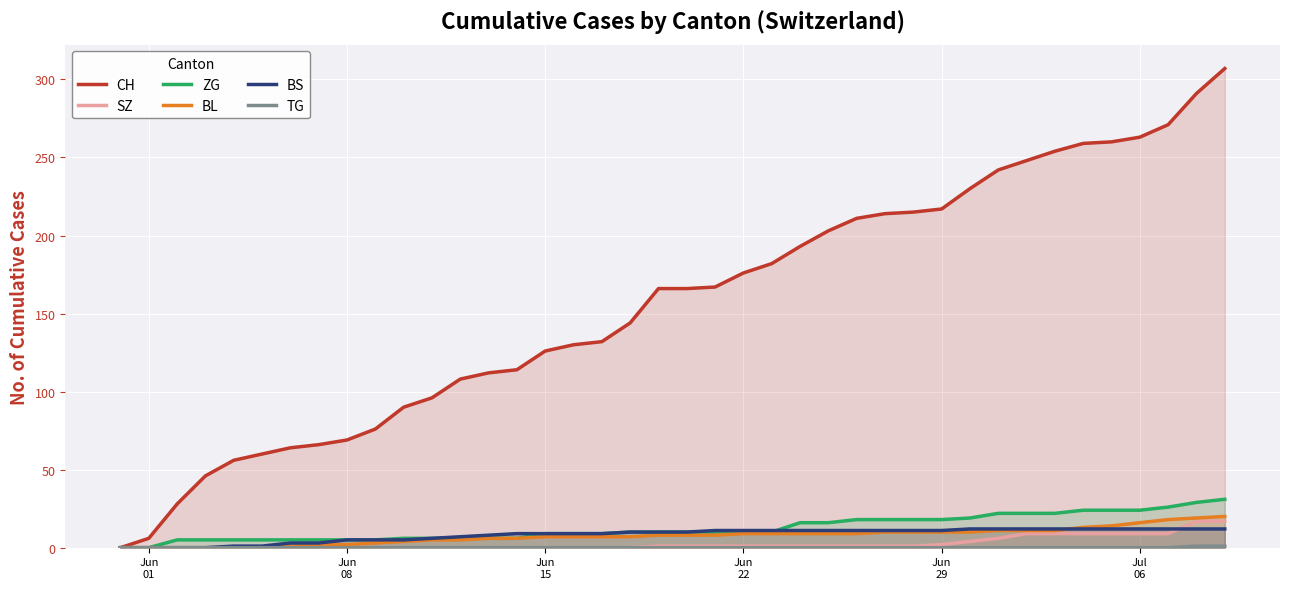

Which series has the largest range (max minus min)?

CH